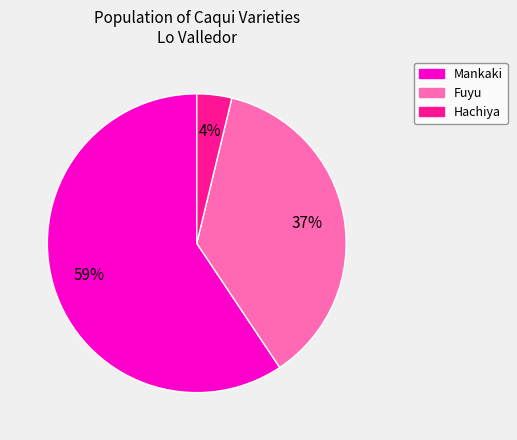

How many slices are in this pie chart?

3